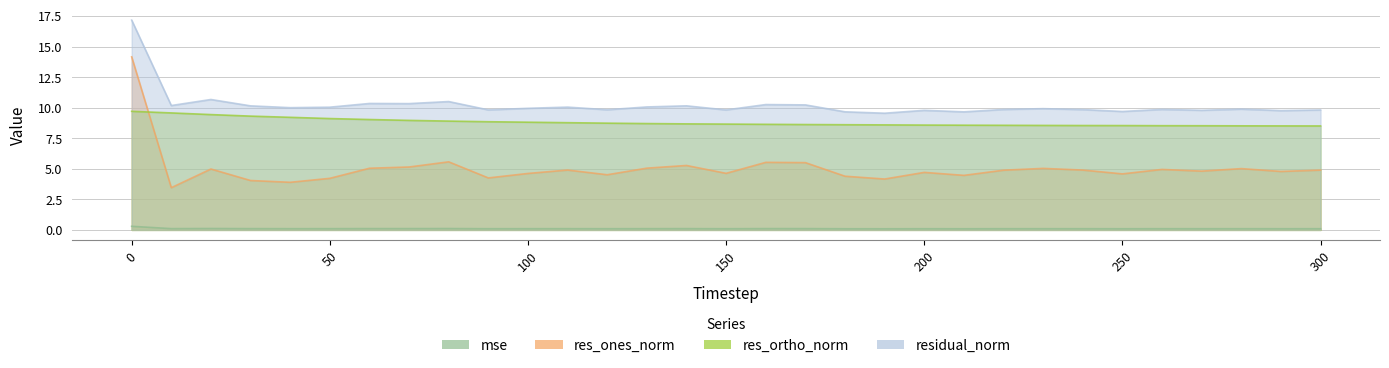

Reading right to left, extract all data points from this chart.

mse: 0.1	0.1	0.1	0.1	0.1	0.1	0.1	0.1	0.1	0.1	0.1	0.1	0.1	0.1	0.1	0.1	0.1	0.1	0.1	0.1	0.1	0.1	0.1	0.1	0.1	0.1	0.1	0.1	0.1	0.1	0.3
res_ones_norm: 4.9	4.8	5.0	4.8	5.0	4.6	4.9	5.0	4.9	4.5	4.7	4.2	4.4	5.5	5.5	4.6	5.3	5.1	4.5	4.9	4.6	4.3	5.6	5.1	5.0	4.2	3.9	4.0	5.0	3.5	14.2
res_ortho_norm: 8.5	8.5	8.5	8.5	8.5	8.5	8.5	8.6	8.6	8.6	8.6	8.6	8.6	8.6	8.6	8.7	8.7	8.7	8.7	8.8	8.8	8.9	8.9	9.0	9.0	9.1	9.2	9.3	9.4	9.6	9.7
residual_norm: 9.8	9.8	9.9	9.8	9.9	9.7	9.8	9.9	9.9	9.7	9.8	9.6	9.7	10.2	10.3	9.8	10.2	10.1	9.8	10.1	10.0	9.8	10.5	10.3	10.3	10.0	10.0	10.2	10.7	10.2	17.2